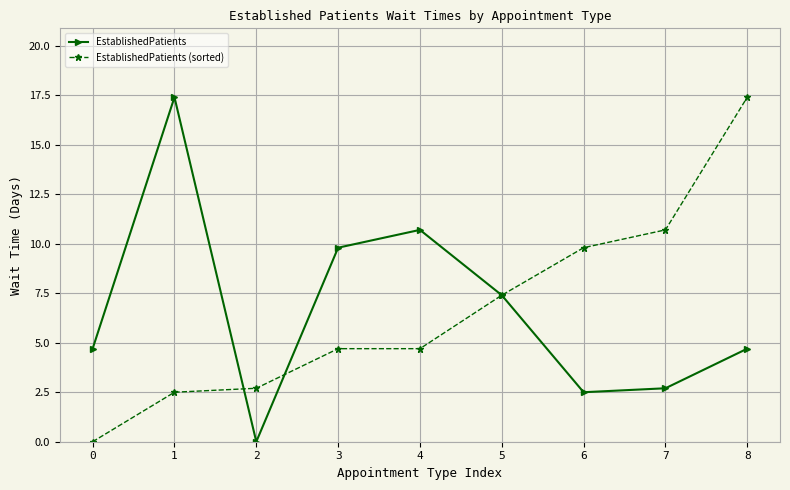

Reading left to right, extract all data points from this chart.

EstablishedPatients: 4.7	17.4	0.0	9.8	10.7	7.4	2.5	2.7	4.7
EstablishedPatients (sorted): 0.0	2.5	2.7	4.7	4.7	7.4	9.8	10.7	17.4